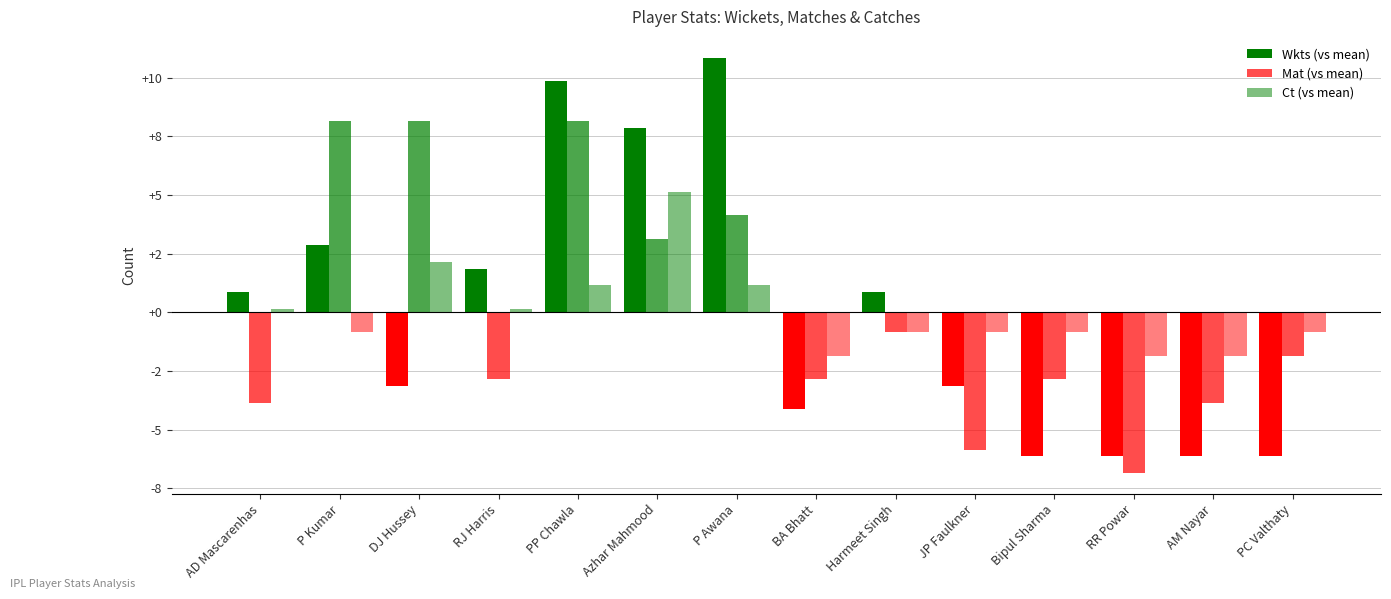

Are the bars horizontal?

No